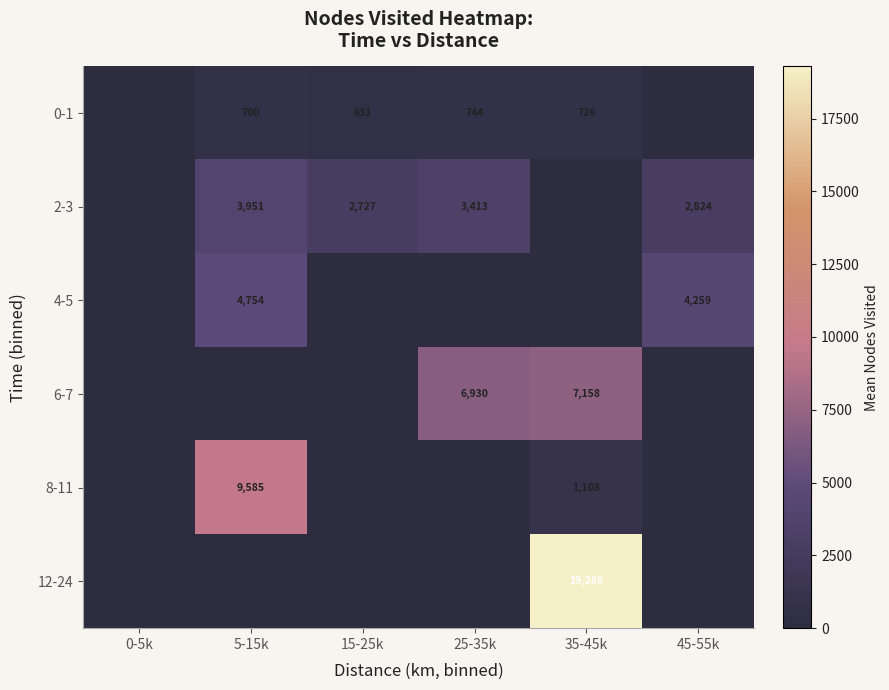

True or false: 0-1 has a value of 212 at 5-15k.

False